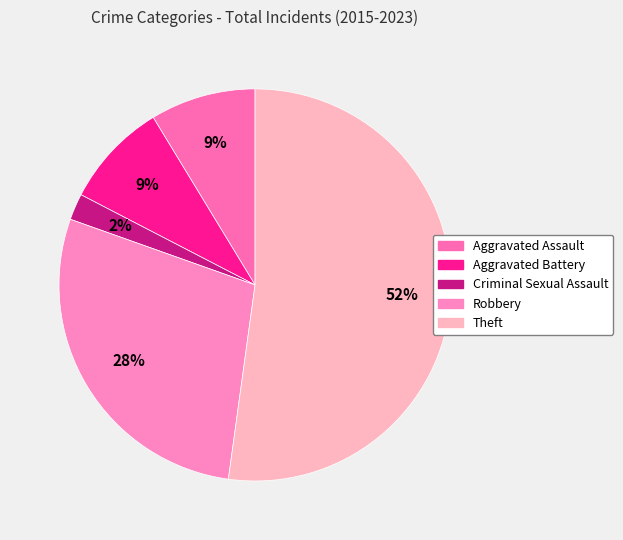

To the nearest percent, what percentage of the pie is Aggravated Battery?

9%